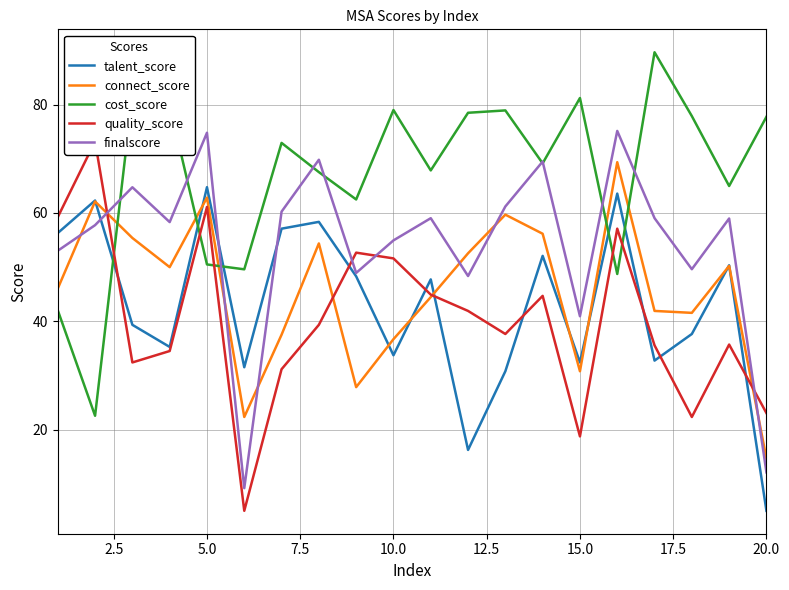

How many values in the connect_score series exceed 49?

10